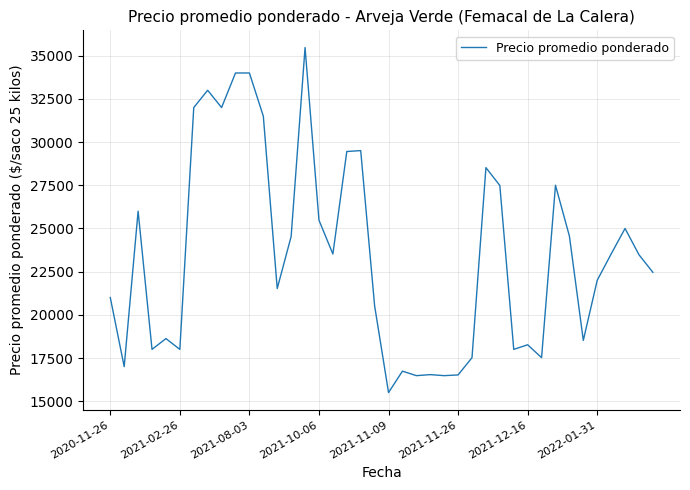

How many lines are shown in the chart?

1